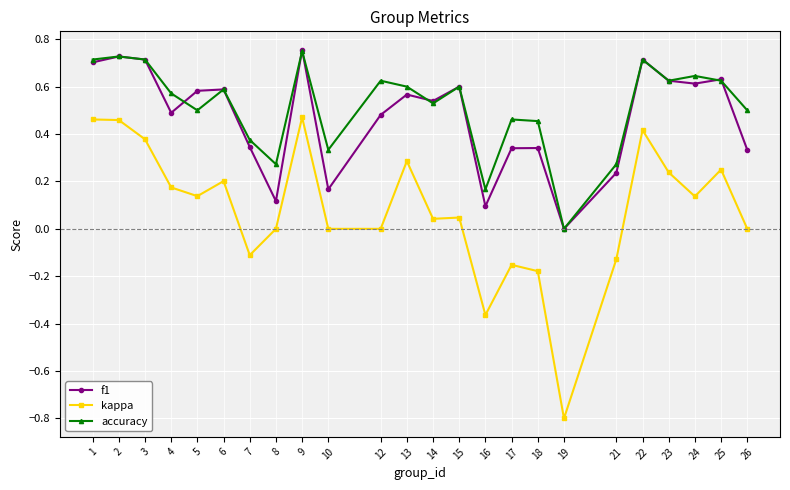

Which label corresponds to the smallest value in the chart?

19